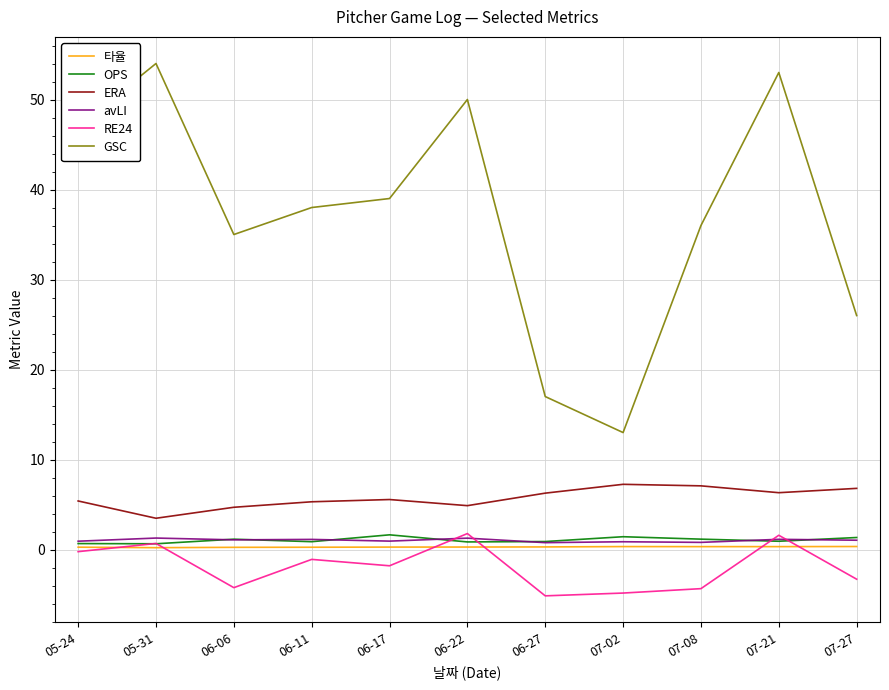

True or false: GSC and 타율 intersect in this chart.

False